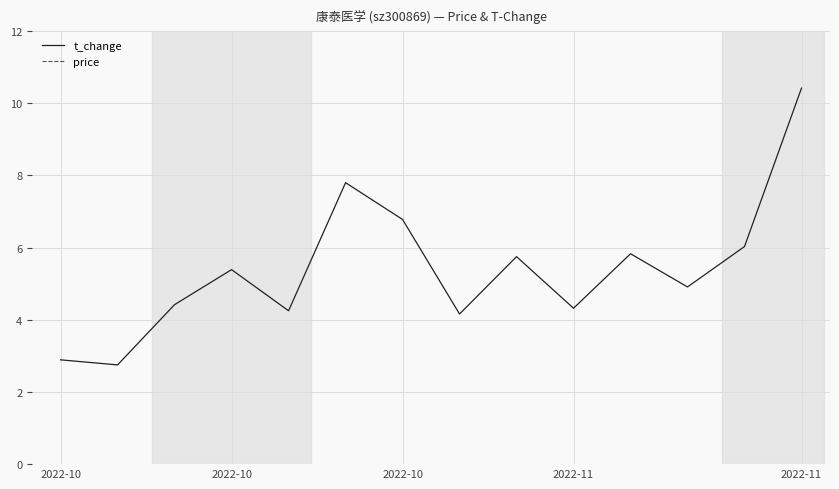

Count the number of categories in the chart.

14